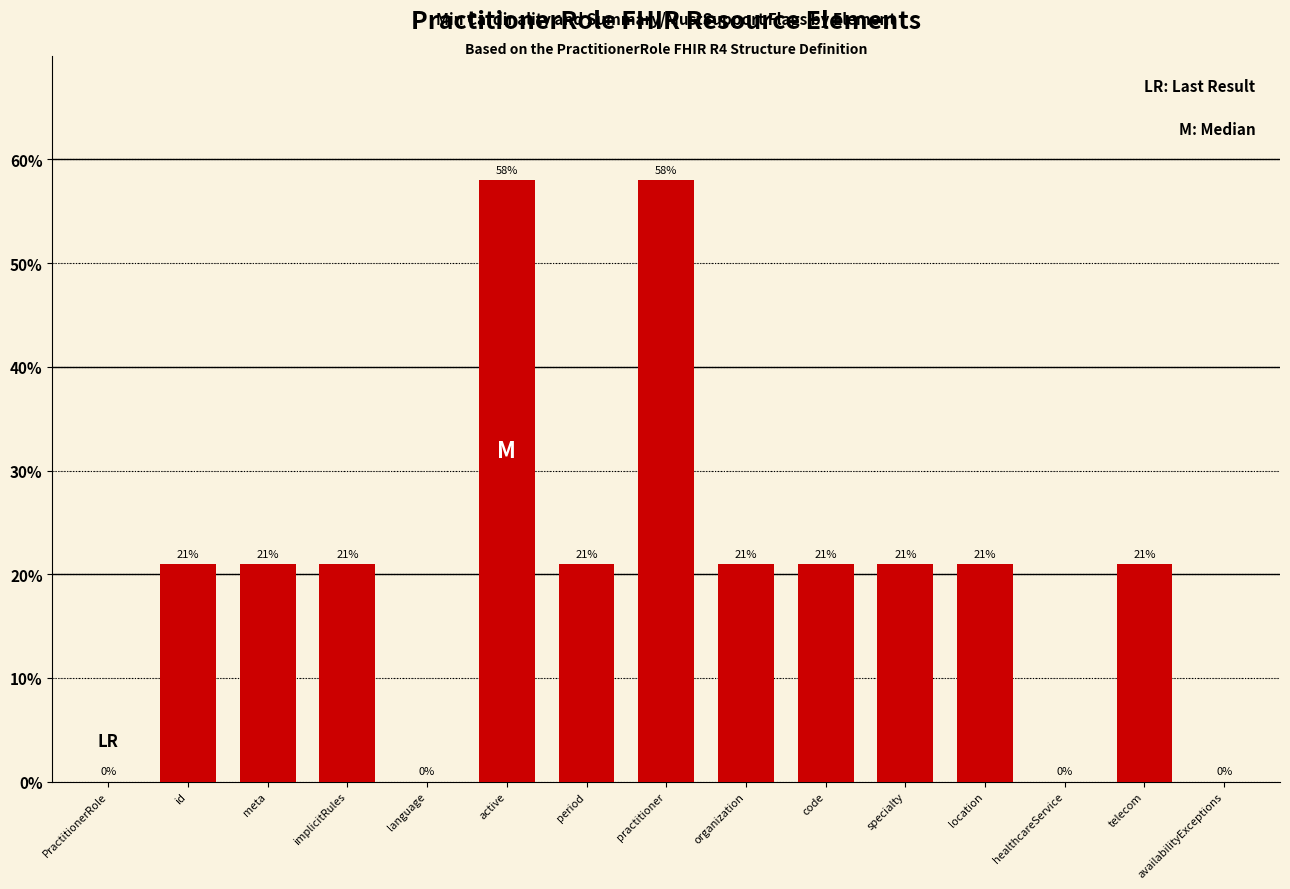

Reading right to left, list all the values displayed in this chart.

availabilityExceptions=0	telecom=21	healthcareService=0	location=21	specialty=21	code=21	organization=21	practitioner=58	period=21	active=58	language=0	implicitRules=21	meta=21	id=21	PractitionerRole=0